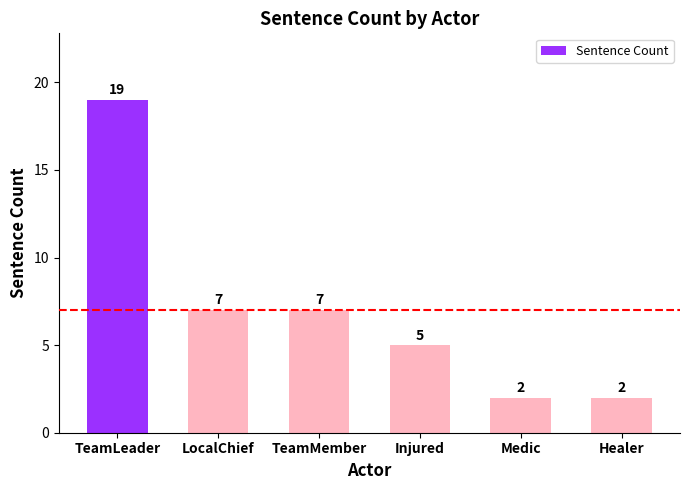

Reading right to left, extract all data points from this chart.

Healer=2	Medic=2	Injured=5	TeamMember=7	LocalChief=7	TeamLeader=19